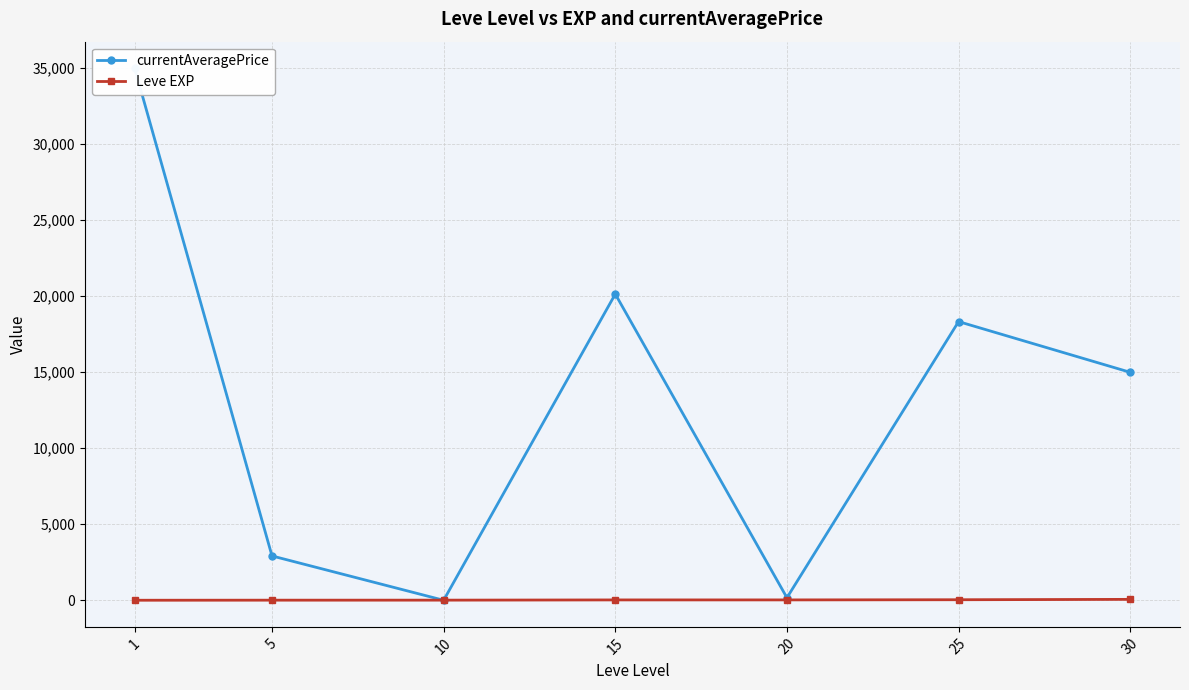

Which series has the widest spread of values?

currentAveragePrice